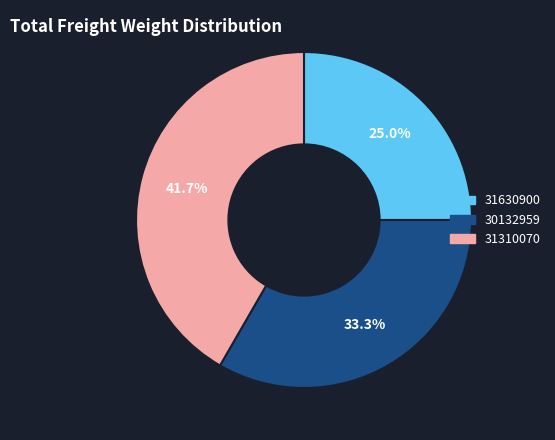

Is it true that 31630900 is 25% of the pie?

True